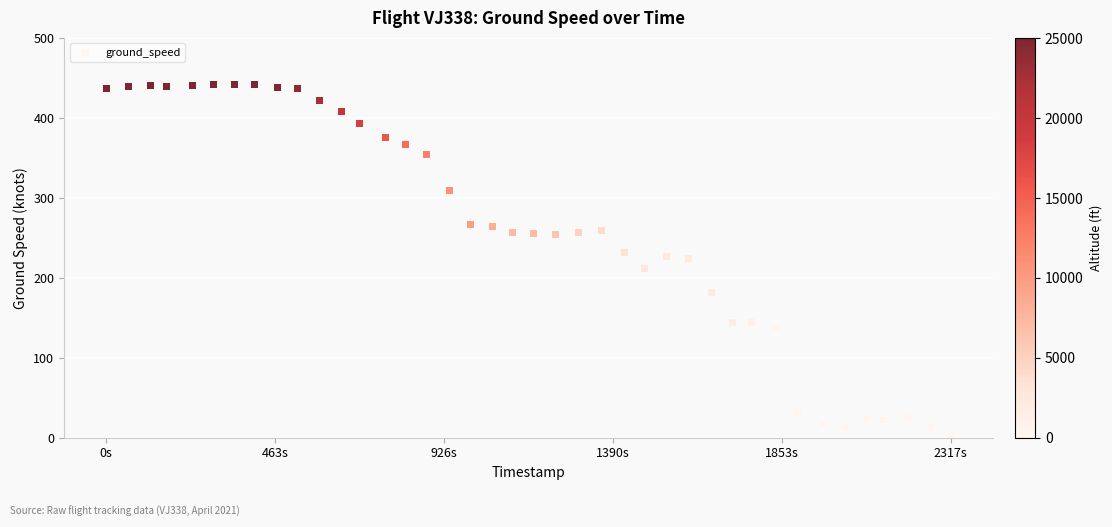

What is the range of Y values (max minus min)?

440